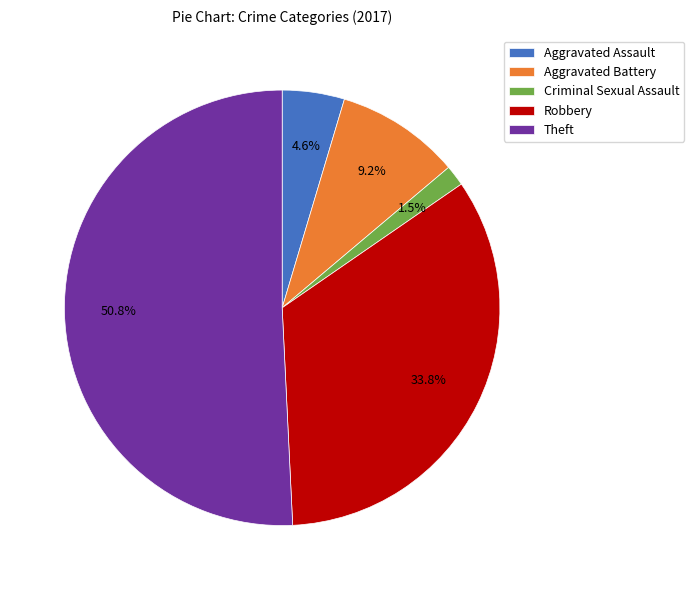

How many segments does this pie chart have?

5